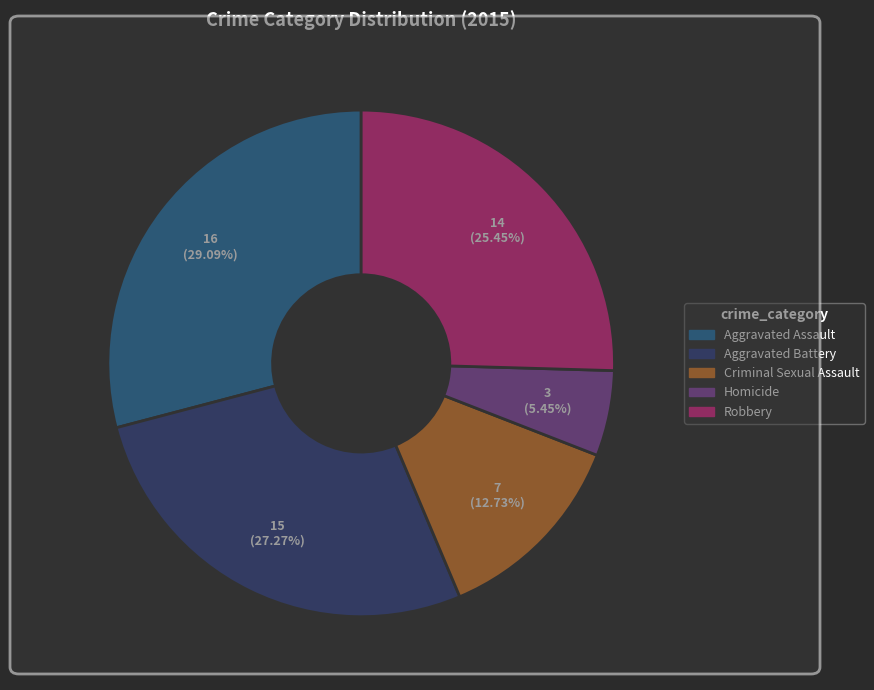

To the nearest percent, what is the difference between the largest and smallest slice percentages?

24%